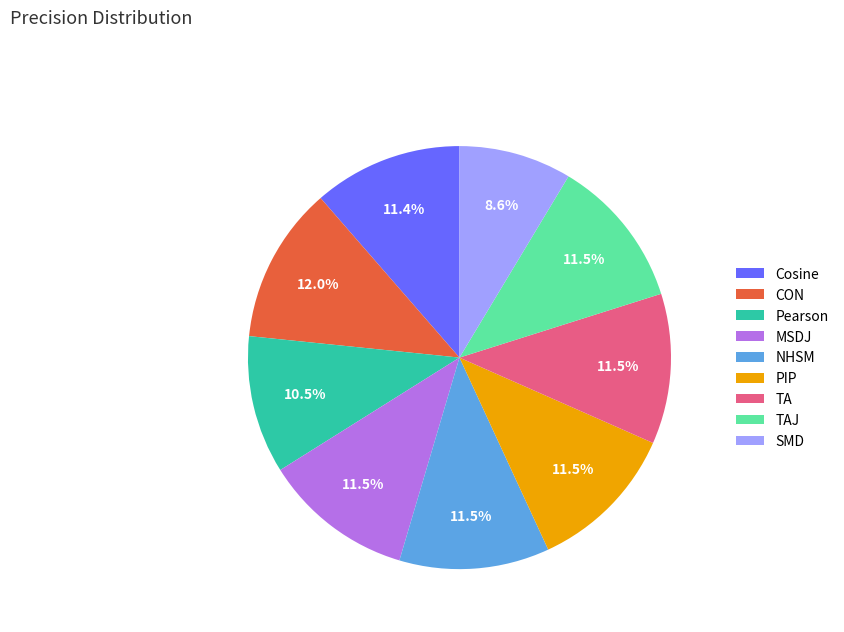

Which category has the smallest portion of the pie?

SMD